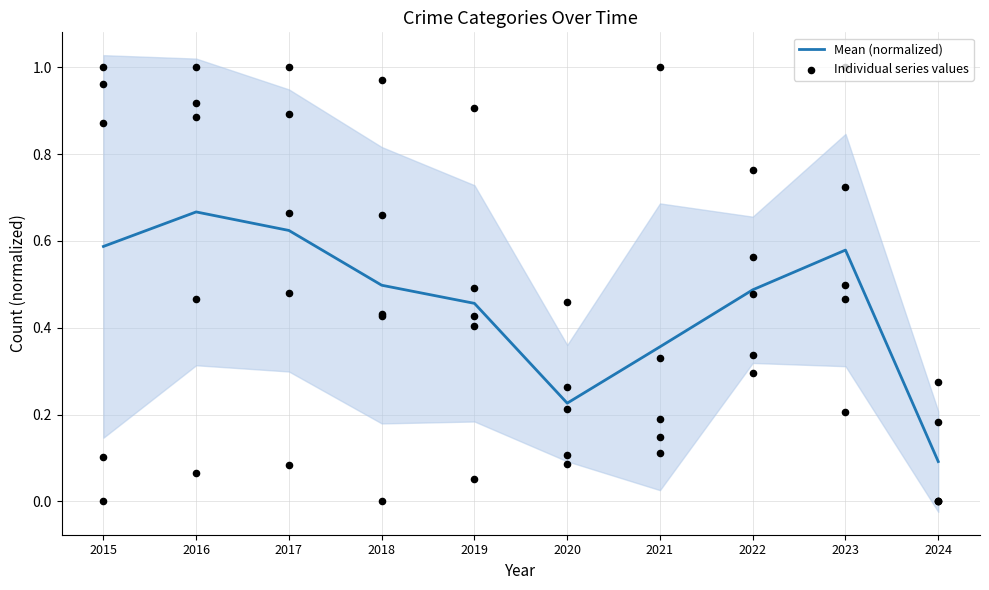

What is the change in value from 2015 to 2022?

-0.1